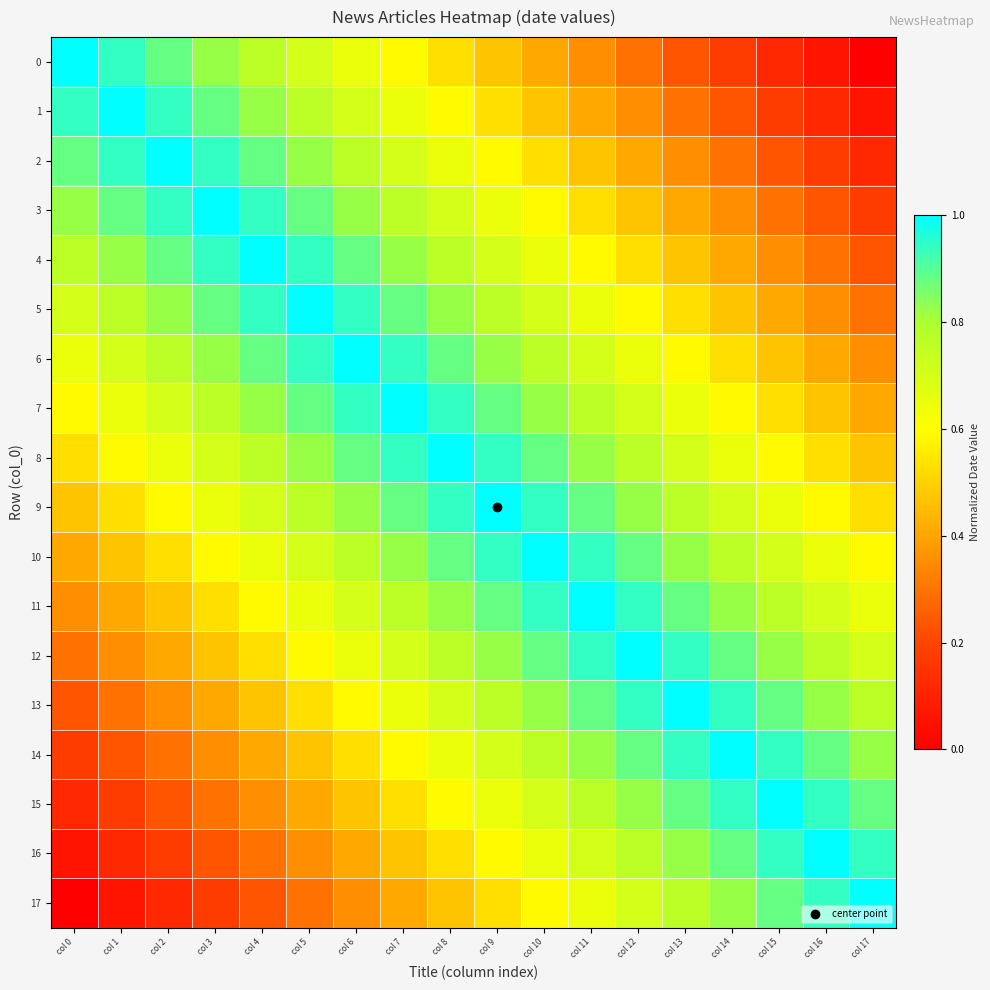

What is the total value across all series at col 0?

9.0